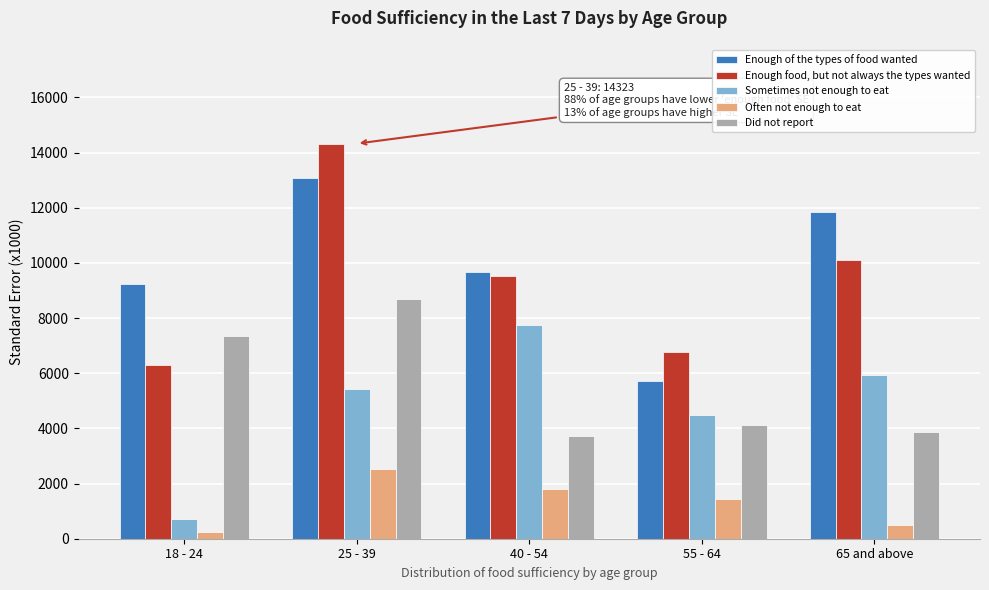

Reading left to right, what are all the values shown in this chart?

Enough of the types of food wanted: 18 - 24=9245.5	25 - 39=13060.7	40 - 54=9677.0	55 - 64=5729.9	65 and above=11835.8
Enough food, but not always the types wanted: 18 - 24=6313.5	25 - 39=14322.5	40 - 54=9506.7	55 - 64=6766.5	65 and above=10114.4
Sometimes not enough to eat: 18 - 24=720.0	25 - 39=5439.3	40 - 54=7755.6	55 - 64=4495.7	65 and above=5922.3
Often not enough to eat: 18 - 24=236.6	25 - 39=2513.3	40 - 54=1804.9	55 - 64=1426.1	65 and above=507.0
Did not report: 18 - 24=7348.0	25 - 39=8689.8	40 - 54=3734.1	55 - 64=4120.6	65 and above=3865.1